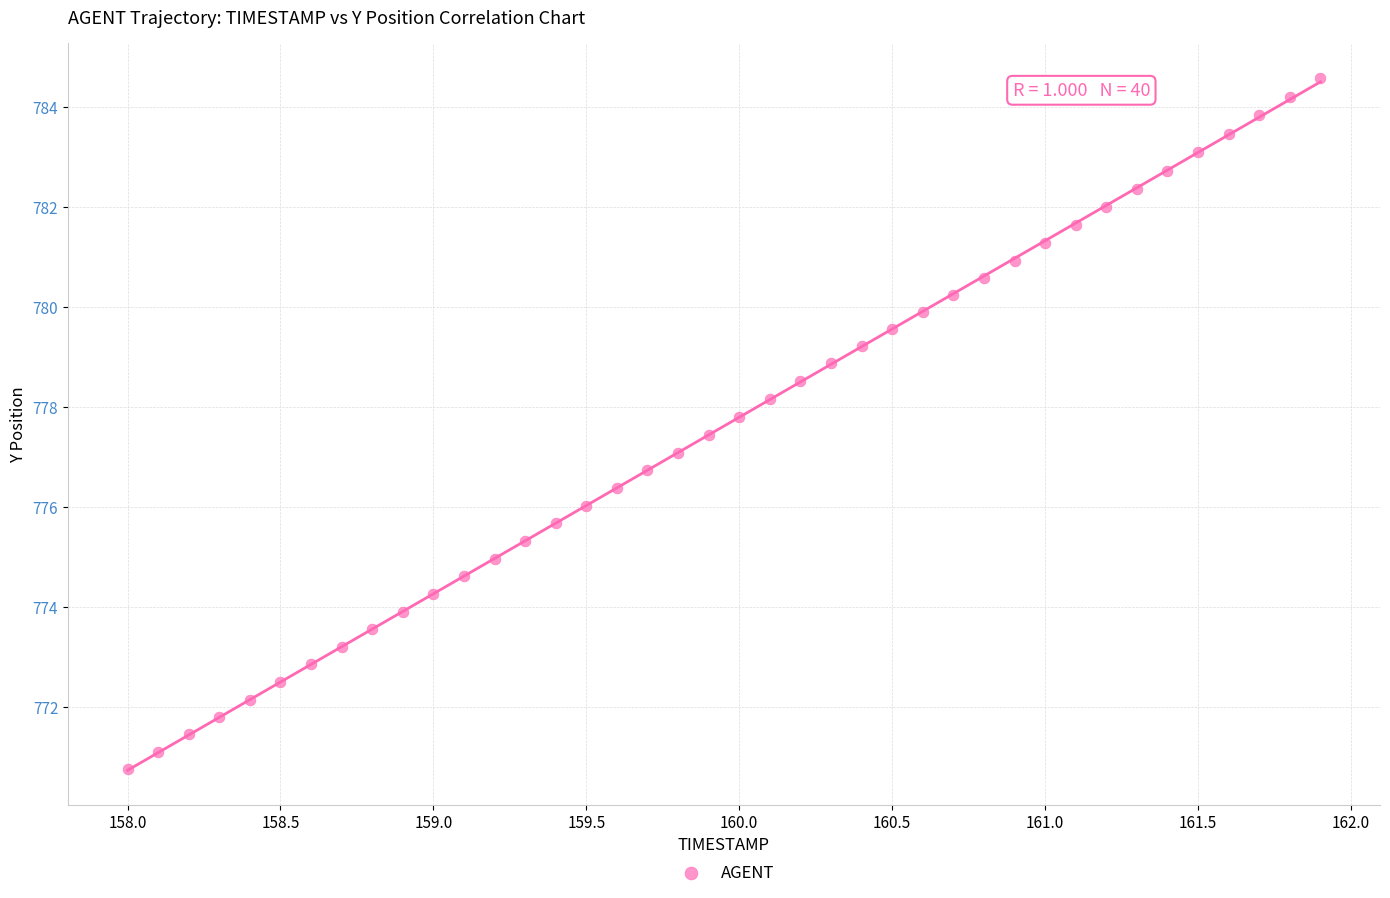

What is the range of X values (max minus min)?

3.9